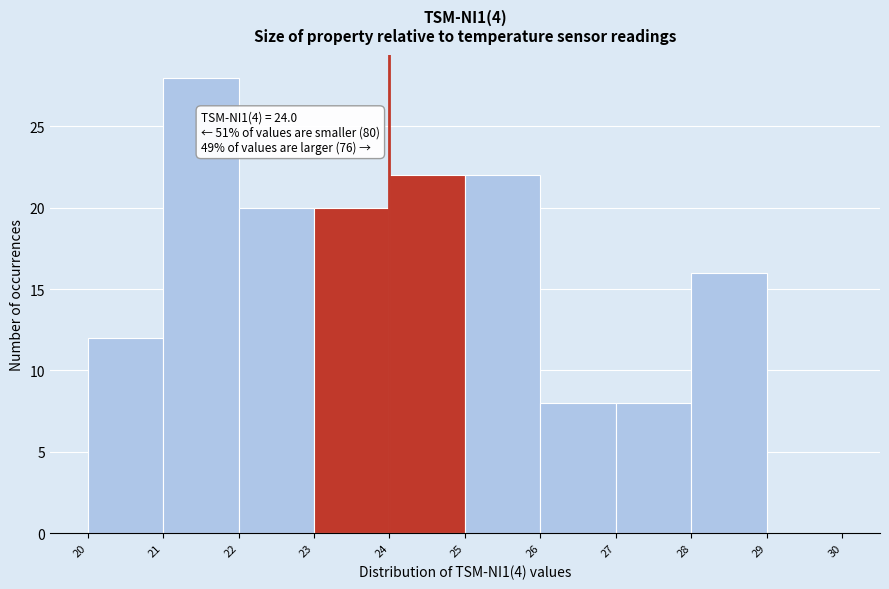

Which range on the x-axis has the tallest bar?

21 to 22